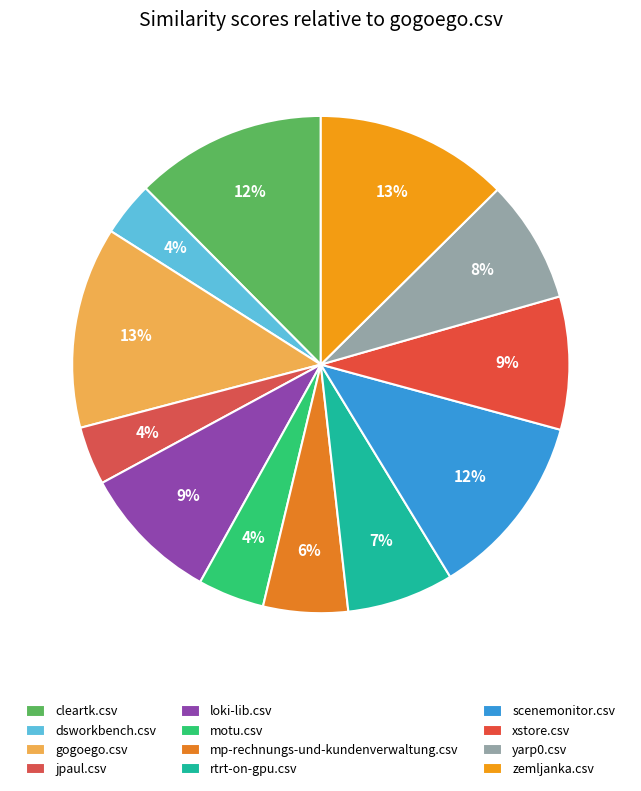

To the nearest percent, what percentage of the pie is mp-rechnungs-und-kundenverwaltung.csv?

6%